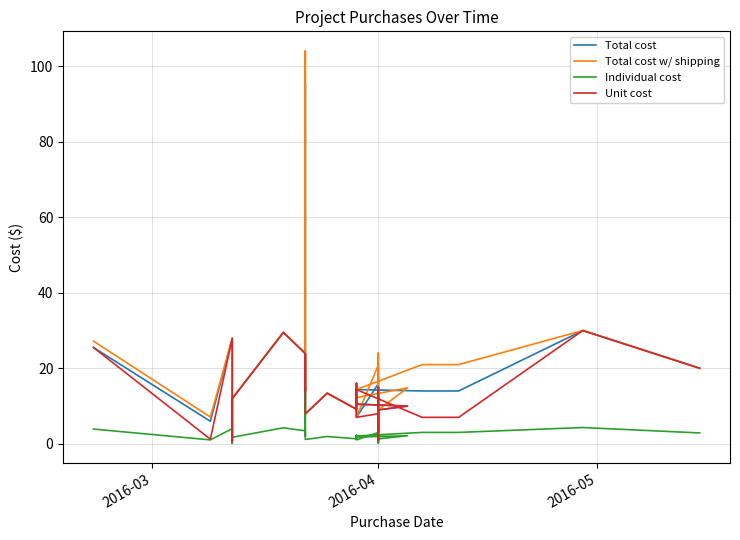

How many interior local valleys does the Total cost series have?

8